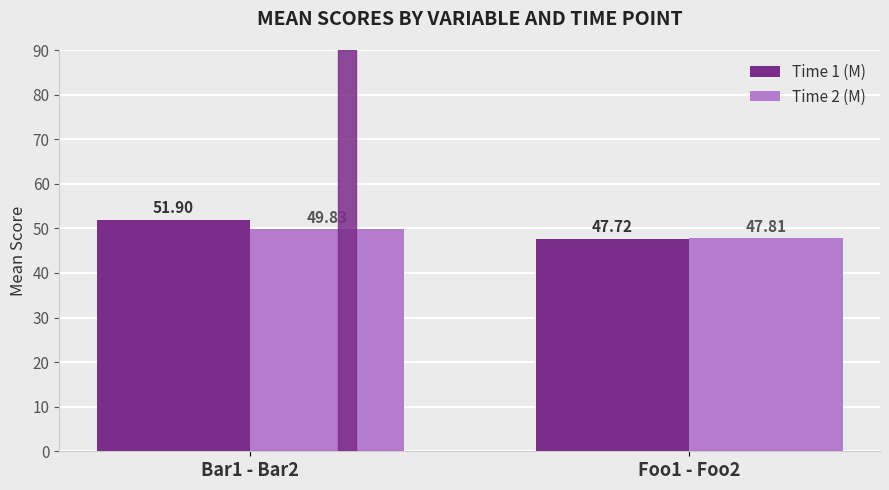

At which label does Time 2 (M) reach its peak?

Bar1 - Bar2